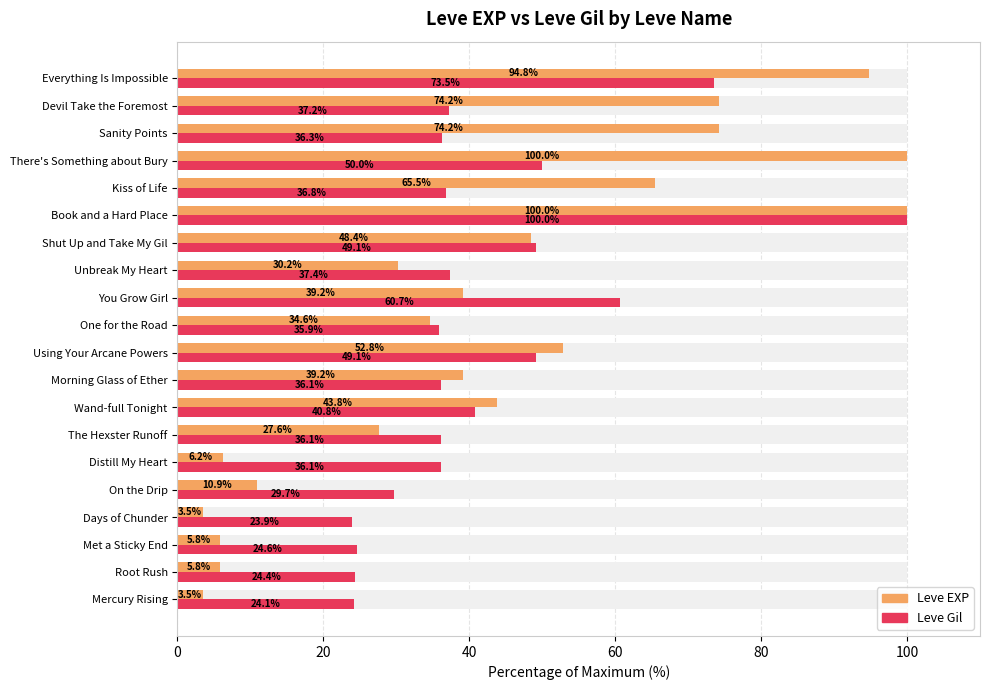

What is the minimum value for Leve EXP?

3.5